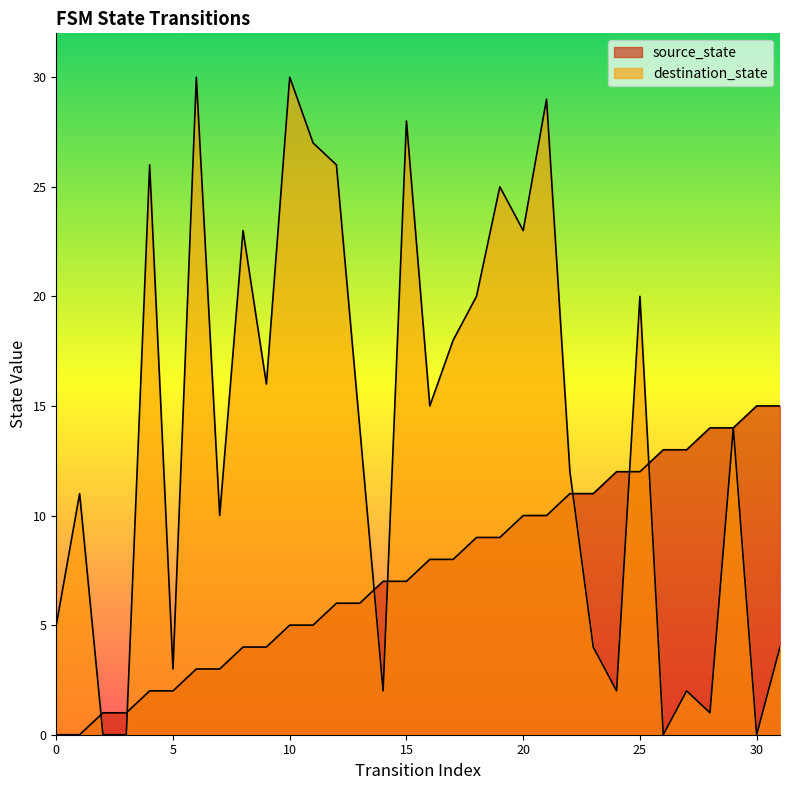

How many positive values does the destination_state series have?

28